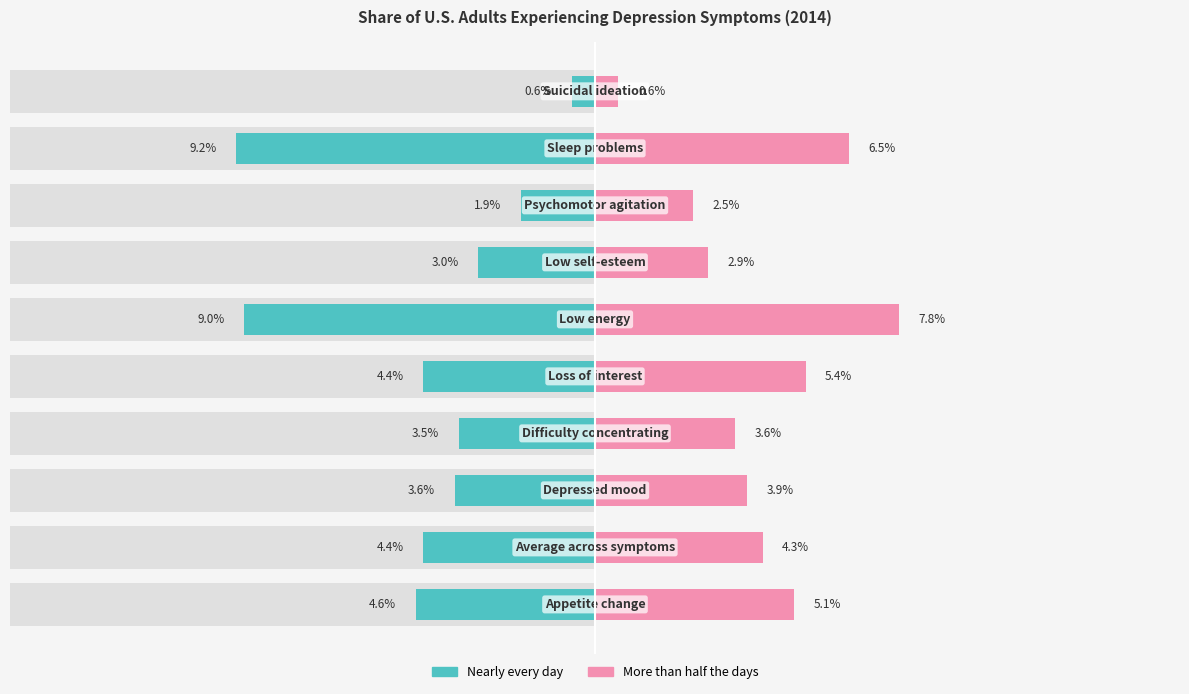

What are all the series names shown in the legend?

Nearly every day, More than half the days